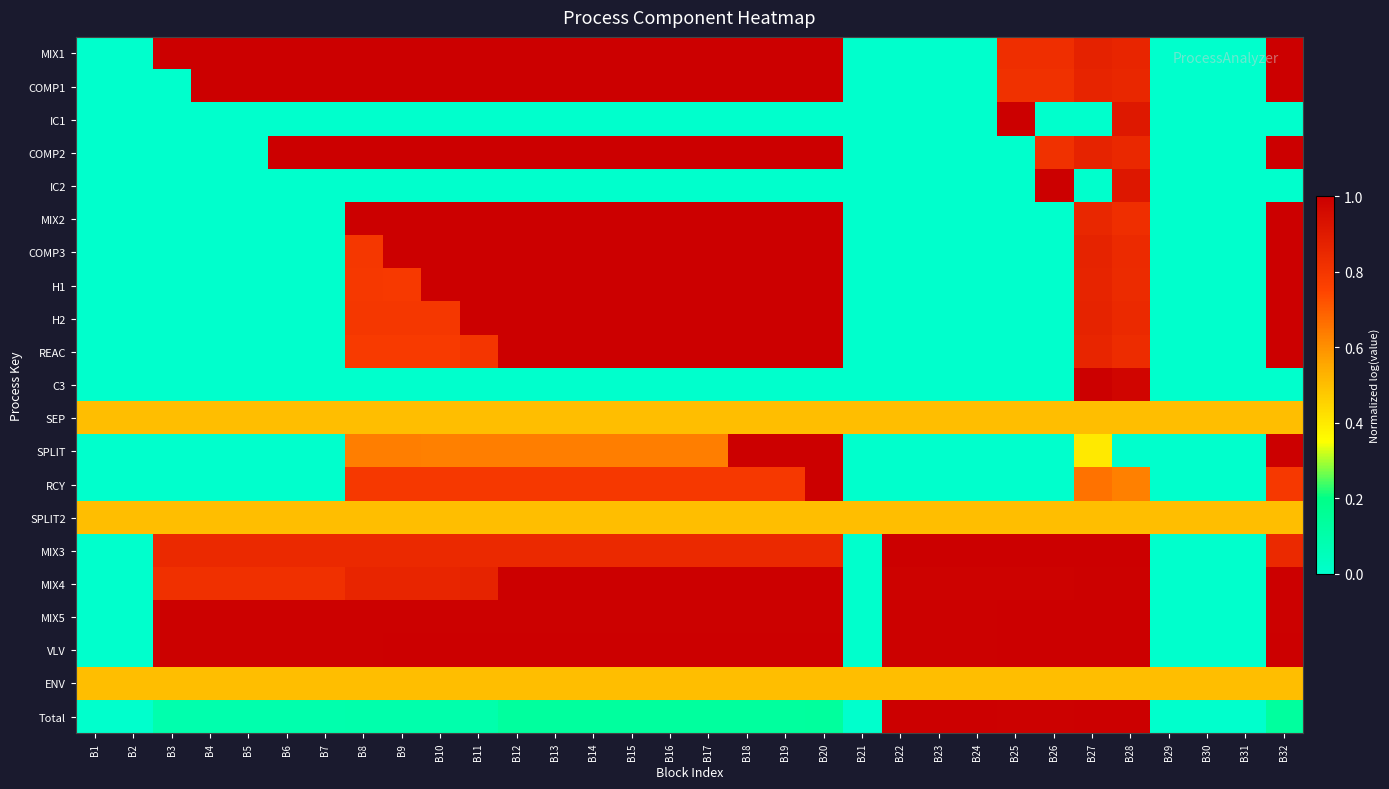

Reading left to right, transcribe all the data shown in this chart.

MIX1: B1=0.0	B2=0.0	B3=1.0	B4=1.0	B5=1.0	B6=1.0	B7=1.0	B8=1.0	B9=1.0	B10=1.0	B11=1.0	B12=1.0	B13=1.0	B14=1.0	B15=1.0	B16=1.0	B17=1.0	B18=1.0	B19=1.0	B20=1.0	B21=0.0	B22=0.0	B23=0.0	B24=0.0	B25=0.8	B26=0.8	B27=0.9	B28=0.9	B29=0.0	B30=0.0	B31=0.0	B32=1.0
COMP1: B1=0.0	B2=0.0	B3=0.0	B4=1.0	B5=1.0	B6=1.0	B7=1.0	B8=1.0	B9=1.0	B10=1.0	B11=1.0	B12=1.0	B13=1.0	B14=1.0	B15=1.0	B16=1.0	B17=1.0	B18=1.0	B19=1.0	B20=1.0	B21=0.0	B22=0.0	B23=0.0	B24=0.0	B25=0.8	B26=0.8	B27=0.9	B28=0.9	B29=0.0	B30=0.0	B31=0.0	B32=1.0
IC1: B1=0.0	B2=0.0	B3=0.0	B4=0.0	B5=0.0	B6=0.0	B7=0.0	B8=0.0	B9=0.0	B10=0.0	B11=0.0	B12=0.0	B13=0.0	B14=0.0	B15=0.0	B16=0.0	B17=0.0	B18=0.0	B19=0.0	B20=0.0	B21=0.0	B22=0.0	B23=0.0	B24=0.0	B25=1.0	B26=0.0	B27=0.0	B28=0.9	B29=0.0	B30=0.0	B31=0.0	B32=0.0
COMP2: B1=0.0	B2=0.0	B3=0.0	B4=0.0	B5=0.0	B6=1.0	B7=1.0	B8=1.0	B9=1.0	B10=1.0	B11=1.0	B12=1.0	B13=1.0	B14=1.0	B15=1.0	B16=1.0	B17=1.0	B18=1.0	B19=1.0	B20=1.0	B21=0.0	B22=0.0	B23=0.0	B24=0.0	B25=0.0	B26=0.8	B27=0.9	B28=0.8	B29=0.0	B30=0.0	B31=0.0	B32=1.0
IC2: B1=0.0	B2=0.0	B3=0.0	B4=0.0	B5=0.0	B6=0.0	B7=0.0	B8=0.0	B9=0.0	B10=0.0	B11=0.0	B12=0.0	B13=0.0	B14=0.0	B15=0.0	B16=0.0	B17=0.0	B18=0.0	B19=0.0	B20=0.0	B21=0.0	B22=0.0	B23=0.0	B24=0.0	B25=0.0	B26=1.0	B27=0.0	B28=0.9	B29=0.0	B30=0.0	B31=0.0	B32=0.0
MIX2: B1=0.0	B2=0.0	B3=0.0	B4=0.0	B5=0.0	B6=0.0	B7=0.0	B8=1.0	B9=1.0	B10=1.0	B11=1.0	B12=1.0	B13=1.0	B14=1.0	B15=1.0	B16=1.0	B17=1.0	B18=1.0	B19=1.0	B20=1.0	B21=0.0	B22=0.0	B23=0.0	B24=0.0	B25=0.0	B26=0.0	B27=0.9	B28=0.8	B29=0.0	B30=0.0	B31=0.0	B32=1.0
COMP3: B1=0.0	B2=0.0	B3=0.0	B4=0.0	B5=0.0	B6=0.0	B7=0.0	B8=0.8	B9=1.0	B10=1.0	B11=1.0	B12=1.0	B13=1.0	B14=1.0	B15=1.0	B16=1.0	B17=1.0	B18=1.0	B19=1.0	B20=1.0	B21=0.0	B22=0.0	B23=0.0	B24=0.0	B25=0.0	B26=0.0	B27=0.9	B28=0.8	B29=0.0	B30=0.0	B31=0.0	B32=1.0
H1: B1=0.0	B2=0.0	B3=0.0	B4=0.0	B5=0.0	B6=0.0	B7=0.0	B8=0.8	B9=0.8	B10=1.0	B11=1.0	B12=1.0	B13=1.0	B14=1.0	B15=1.0	B16=1.0	B17=1.0	B18=1.0	B19=1.0	B20=1.0	B21=0.0	B22=0.0	B23=0.0	B24=0.0	B25=0.0	B26=0.0	B27=0.9	B28=0.8	B29=0.0	B30=0.0	B31=0.0	B32=1.0
H2: B1=0.0	B2=0.0	B3=0.0	B4=0.0	B5=0.0	B6=0.0	B7=0.0	B8=0.8	B9=0.8	B10=0.8	B11=1.0	B12=1.0	B13=1.0	B14=1.0	B15=1.0	B16=1.0	B17=1.0	B18=1.0	B19=1.0	B20=1.0	B21=0.0	B22=0.0	B23=0.0	B24=0.0	B25=0.0	B26=0.0	B27=0.9	B28=0.8	B29=0.0	B30=0.0	B31=0.0	B32=1.0
REAC: B1=0.0	B2=0.0	B3=0.0	B4=0.0	B5=0.0	B6=0.0	B7=0.0	B8=0.8	B9=0.8	B10=0.8	B11=0.8	B12=1.0	B13=1.0	B14=1.0	B15=1.0	B16=1.0	B17=1.0	B18=1.0	B19=1.0	B20=1.0	B21=0.0	B22=0.0	B23=0.0	B24=0.0	B25=0.0	B26=0.0	B27=0.9	B28=0.8	B29=0.0	B30=0.0	B31=0.0	B32=1.0
C3: B1=0.0	B2=0.0	B3=0.0	B4=0.0	B5=0.0	B6=0.0	B7=0.0	B8=0.0	B9=0.0	B10=0.0	B11=0.0	B12=0.0	B13=0.0	B14=0.0	B15=0.0	B16=0.0	B17=0.0	B18=0.0	B19=0.0	B20=0.0	B21=0.0	B22=0.0	B23=0.0	B24=0.0	B25=0.0	B26=0.0	B27=1.0	B28=1.0	B29=0.0	B30=0.0	B31=0.0	B32=0.0
SEP: B1=0.5	B2=0.5	B3=0.5	B4=0.5	B5=0.5	B6=0.5	B7=0.5	B8=0.5	B9=0.5	B10=0.5	B11=0.5	B12=0.5	B13=0.5	B14=0.5	B15=0.5	B16=0.5	B17=0.5	B18=0.5	B19=0.5	B20=0.5	B21=0.5	B22=0.5	B23=0.5	B24=0.5	B25=0.5	B26=0.5	B27=0.5	B28=0.5	B29=0.5	B30=0.5	B31=0.5	B32=0.5
SPLIT: B1=0.0	B2=0.0	B3=0.0	B4=0.0	B5=0.0	B6=0.0	B7=0.0	B8=0.6	B9=0.6	B10=0.6	B11=0.6	B12=0.6	B13=0.6	B14=0.6	B15=0.6	B16=0.6	B17=0.6	B18=1.0	B19=1.0	B20=1.0	B21=0.0	B22=0.0	B23=0.0	B24=0.0	B25=0.0	B26=0.0	B27=0.4	B28=0.0	B29=0.0	B30=0.0	B31=0.0	B32=1.0
RCY: B1=0.0	B2=0.0	B3=0.0	B4=0.0	B5=0.0	B6=0.0	B7=0.0	B8=0.8	B9=0.8	B10=0.8	B11=0.8	B12=0.8	B13=0.8	B14=0.8	B15=0.8	B16=0.8	B17=0.8	B18=0.8	B19=0.8	B20=1.0	B21=0.0	B22=0.0	B23=0.0	B24=0.0	B25=0.0	B26=0.0	B27=0.7	B28=0.6	B29=0.0	B30=0.0	B31=0.0	B32=0.8
SPLIT2: B1=0.5	B2=0.5	B3=0.5	B4=0.5	B5=0.5	B6=0.5	B7=0.5	B8=0.5	B9=0.5	B10=0.5	B11=0.5	B12=0.5	B13=0.5	B14=0.5	B15=0.5	B16=0.5	B17=0.5	B18=0.5	B19=0.5	B20=0.5	B21=0.5	B22=0.5	B23=0.5	B24=0.5	B25=0.5	B26=0.5	B27=0.5	B28=0.5	B29=0.5	B30=0.5	B31=0.5	B32=0.5
MIX3: B1=0.0	B2=0.0	B3=0.8	B4=0.8	B5=0.8	B6=0.8	B7=0.8	B8=0.8	B9=0.8	B10=0.8	B11=0.8	B12=0.8	B13=0.8	B14=0.8	B15=0.8	B16=0.8	B17=0.8	B18=0.8	B19=0.8	B20=0.8	B21=0.0	B22=1.0	B23=1.0	B24=1.0	B25=1.0	B26=1.0	B27=1.0	B28=1.0	B29=0.0	B30=0.0	B31=0.0	B32=0.8
MIX4: B1=0.0	B2=0.0	B3=0.8	B4=0.8	B5=0.8	B6=0.8	B7=0.8	B8=0.9	B9=0.9	B10=0.9	B11=0.9	B12=1.0	B13=1.0	B14=1.0	B15=1.0	B16=1.0	B17=1.0	B18=1.0	B19=1.0	B20=1.0	B21=0.0	B22=1.0	B23=1.0	B24=1.0	B25=1.0	B26=1.0	B27=1.0	B28=1.0	B29=0.0	B30=0.0	B31=0.0	B32=1.0
MIX5: B1=0.0	B2=0.0	B3=1.0	B4=1.0	B5=1.0	B6=1.0	B7=1.0	B8=1.0	B9=1.0	B10=1.0	B11=1.0	B12=1.0	B13=1.0	B14=1.0	B15=1.0	B16=1.0	B17=1.0	B18=1.0	B19=1.0	B20=1.0	B21=0.0	B22=1.0	B23=1.0	B24=1.0	B25=1.0	B26=1.0	B27=1.0	B28=1.0	B29=0.0	B30=0.0	B31=0.0	B32=1.0
VLV: B1=0.0	B2=0.0	B3=1.0	B4=1.0	B5=1.0	B6=1.0	B7=1.0	B8=1.0	B9=1.0	B10=1.0	B11=1.0	B12=1.0	B13=1.0	B14=1.0	B15=1.0	B16=1.0	B17=1.0	B18=1.0	B19=1.0	B20=1.0	B21=0.0	B22=1.0	B23=1.0	B24=1.0	B25=1.0	B26=1.0	B27=1.0	B28=1.0	B29=0.0	B30=0.0	B31=0.0	B32=1.0
ENV: B1=0.5	B2=0.5	B3=0.5	B4=0.5	B5=0.5	B6=0.5	B7=0.5	B8=0.5	B9=0.5	B10=0.5	B11=0.5	B12=0.5	B13=0.5	B14=0.5	B15=0.5	B16=0.5	B17=0.5	B18=0.5	B19=0.5	B20=0.5	B21=0.5	B22=0.5	B23=0.5	B24=0.5	B25=0.5	B26=0.5	B27=0.5	B28=0.5	B29=0.5	B30=0.5	B31=0.5	B32=0.5
Total: B1=0.0	B2=0.0	B3=0.1	B4=0.1	B5=0.1	B6=0.1	B7=0.1	B8=0.1	B9=0.1	B10=0.1	B11=0.1	B12=0.1	B13=0.1	B14=0.1	B15=0.1	B16=0.1	B17=0.1	B18=0.1	B19=0.1	B20=0.1	B21=0.0	B22=1.0	B23=1.0	B24=1.0	B25=1.0	B26=1.0	B27=1.0	B28=1.0	B29=0.0	B30=0.0	B31=0.0	B32=0.1